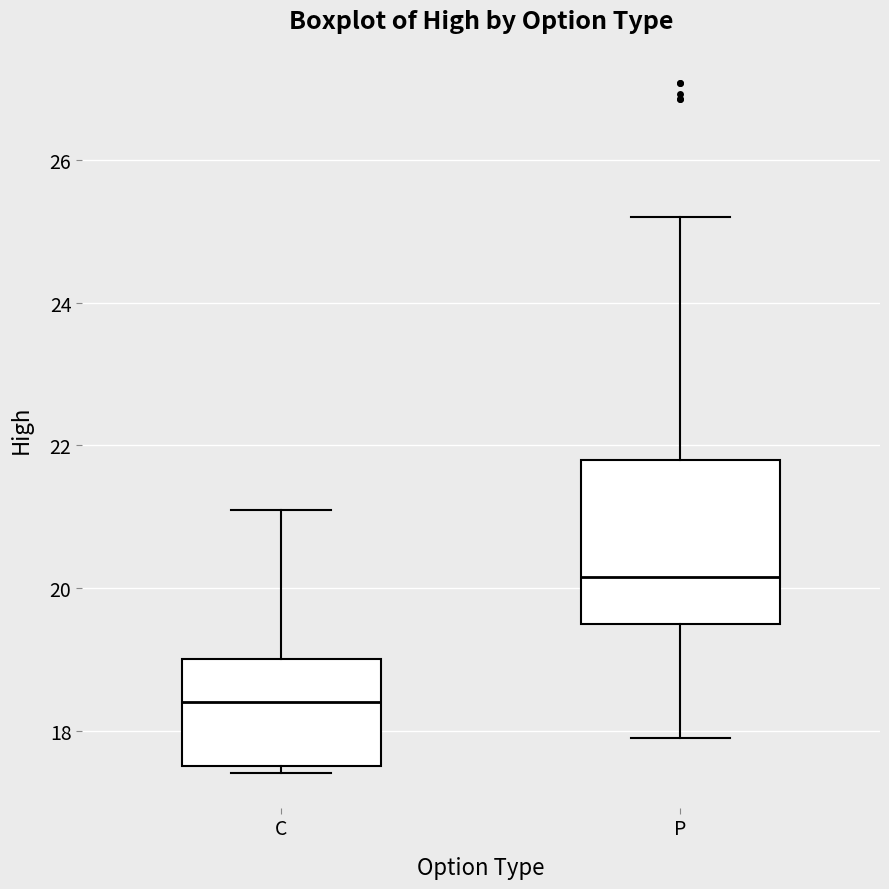

Where is the lower edge of the box for C on the y-axis? The values are not printed on the chart, so give them approximately, as read against the axis.

17.6